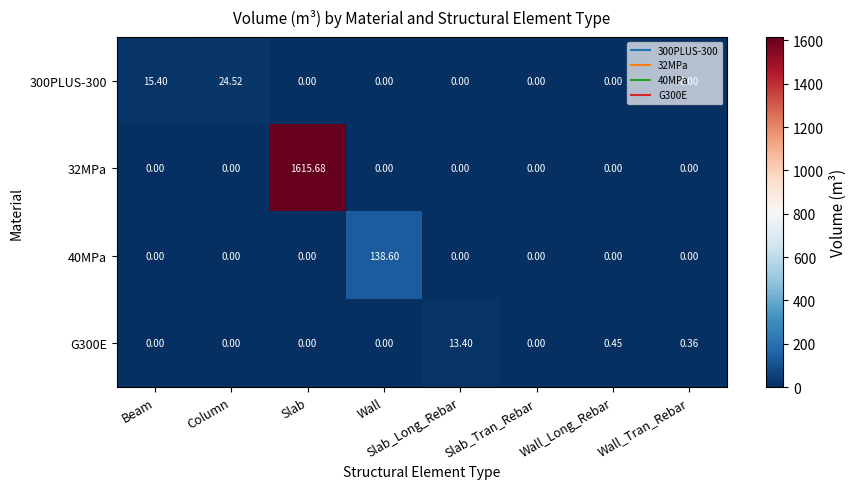

Between Column and Slab_Tran_Rebar, which series saw the biggest shift?

300PLUS-300